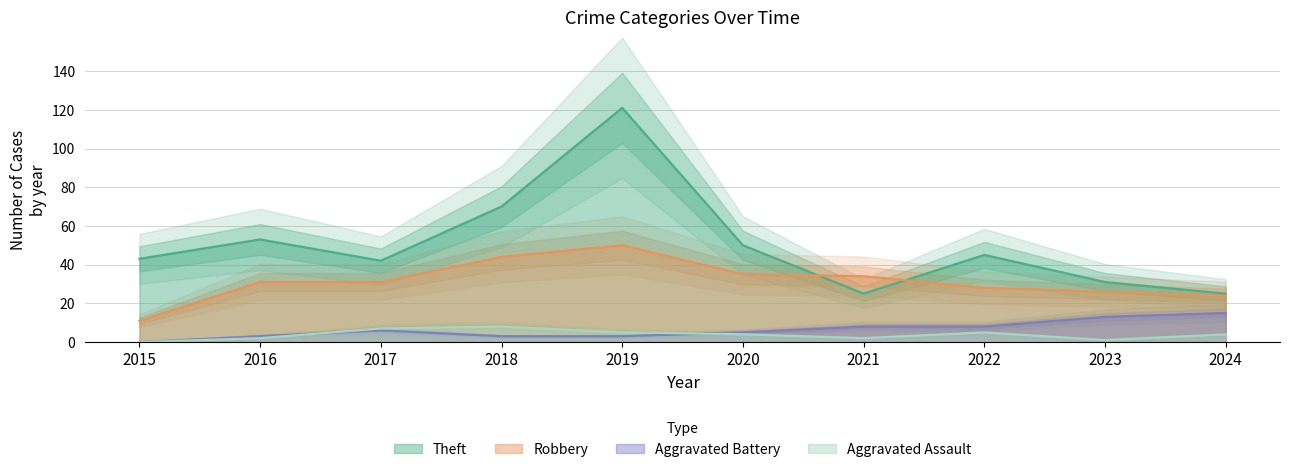

The value of Theft at 2015 is 29. True or false?

False